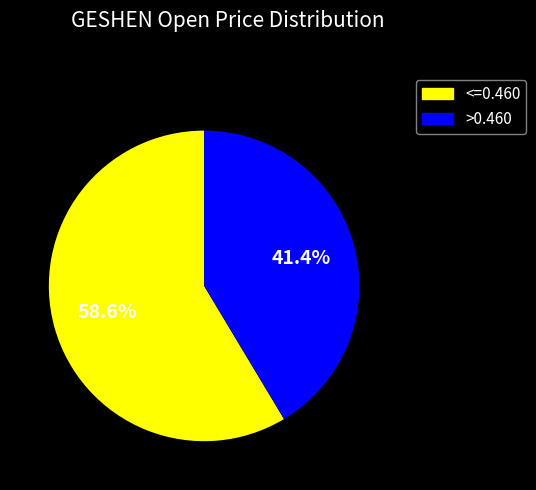

Is there a majority slice in this chart?

Yes